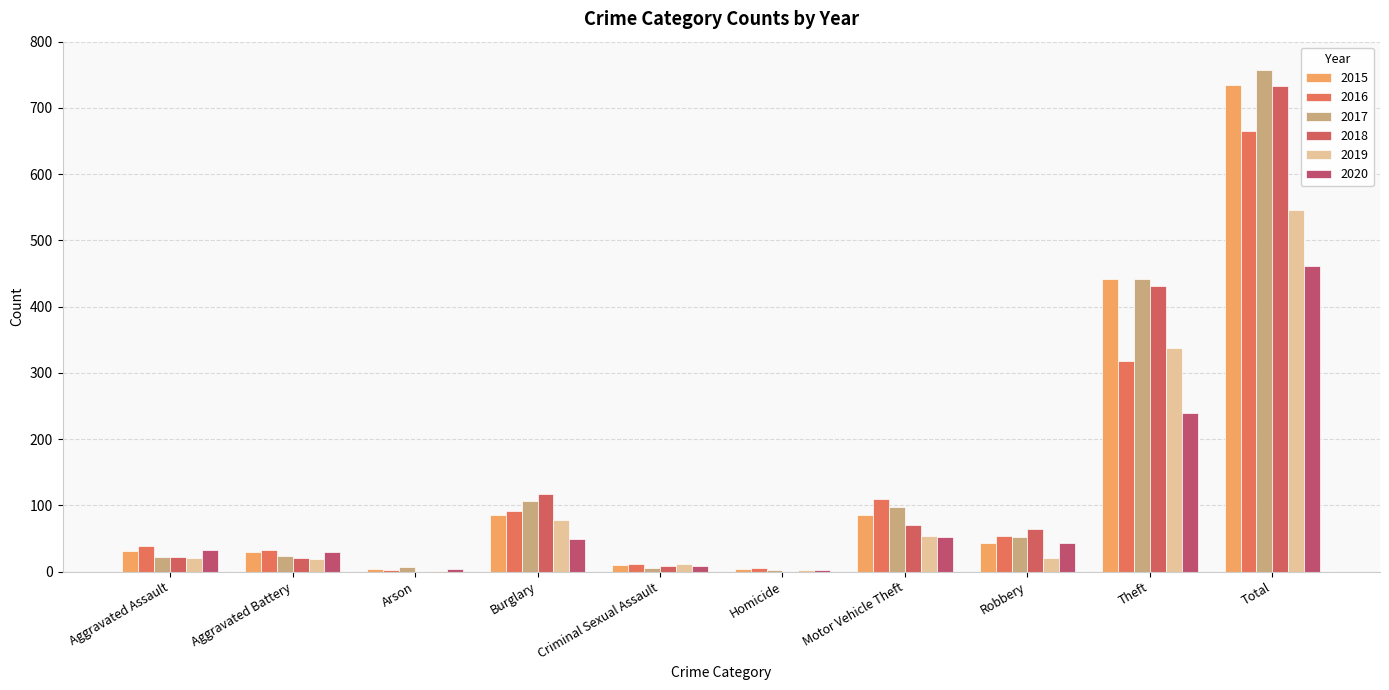

What position from the left is Aggravated Battery?

2